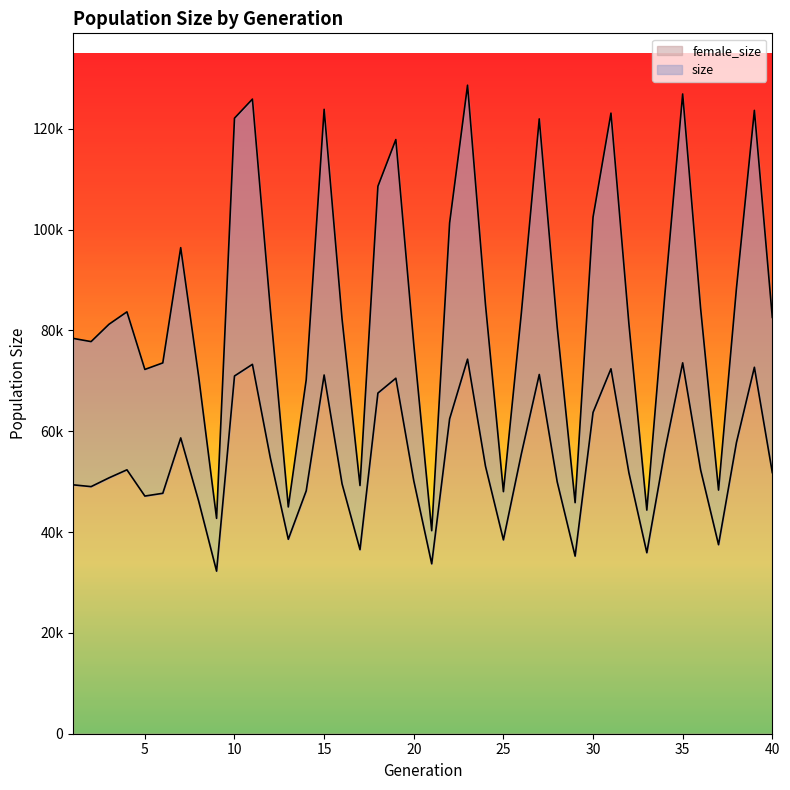

What is the value of the female_size point at the 1st from the left?

49375